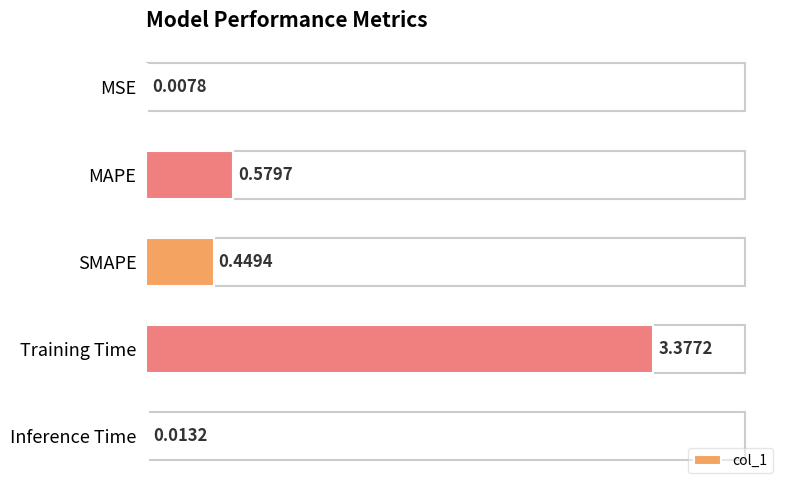

At which label is the value closest to 1?

MAPE